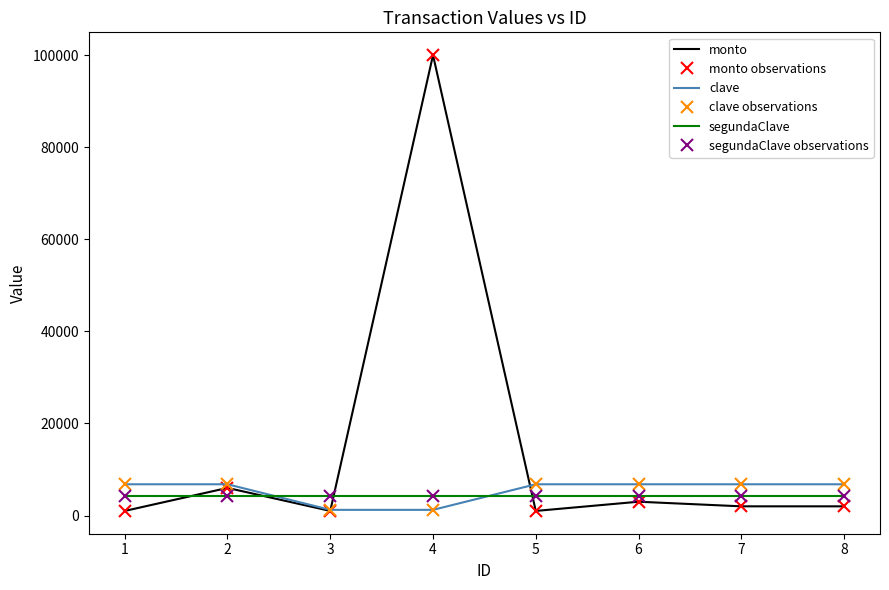

What is the greatest value displayed?

100000